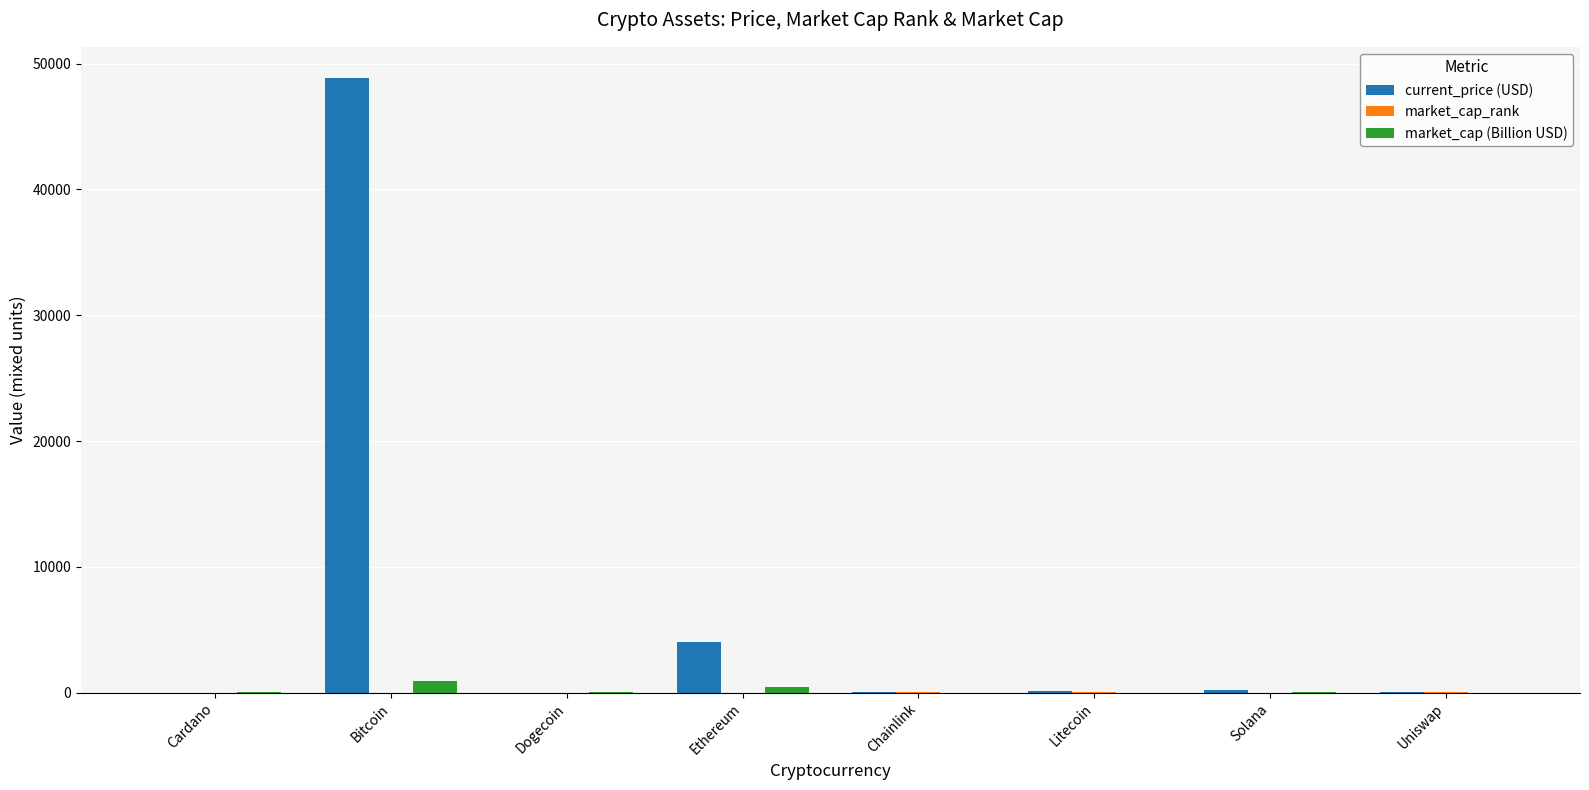

What value does the current_price (USD) series have at Uniswap?

15.2